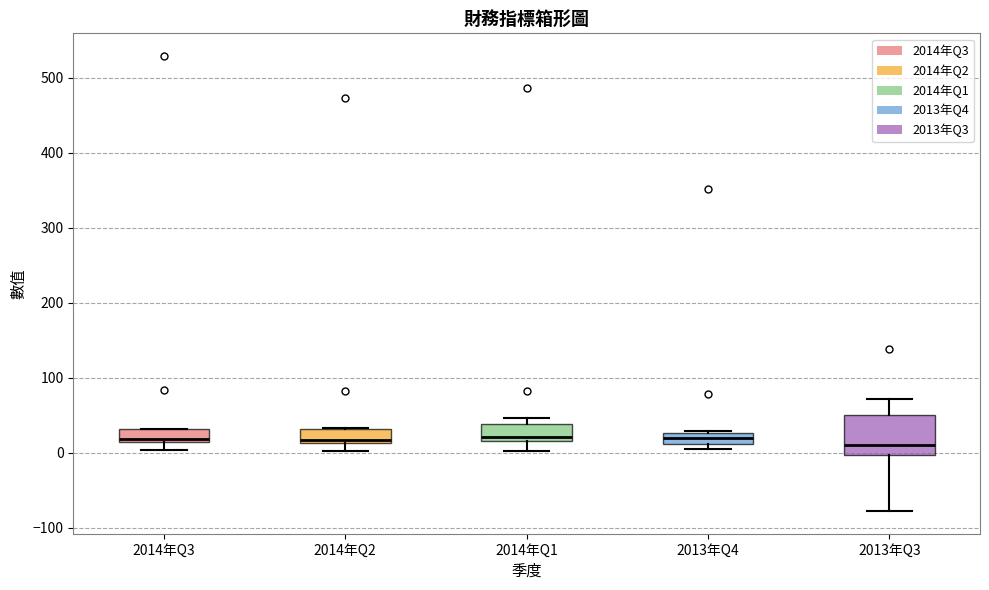

Which box is the tallest, from its lower edge to its upper edge?

2013年Q3